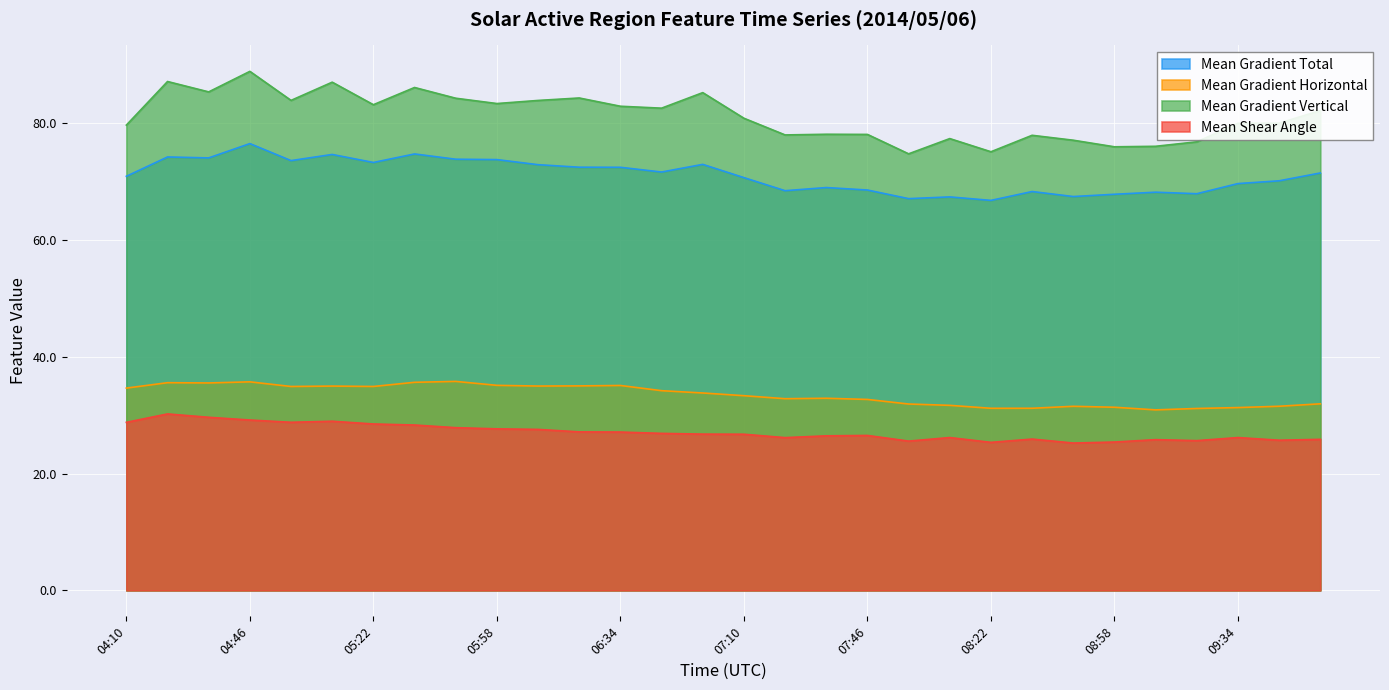

What is the difference between the highest and lowest values at 09:10?

50.2